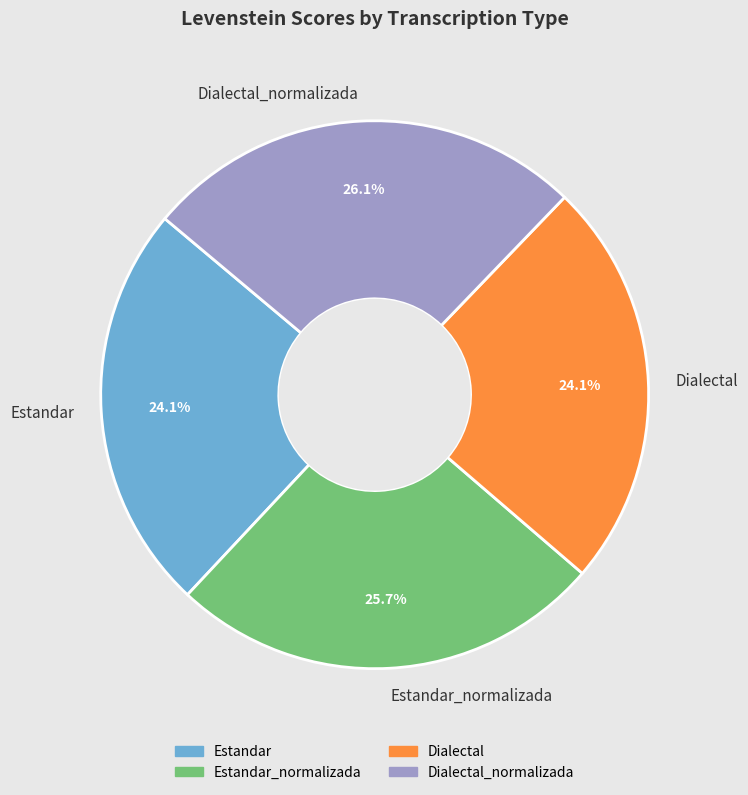

To the nearest percent, what is the difference between the Estandar and Estandar_normalizada slice percentages?

2%